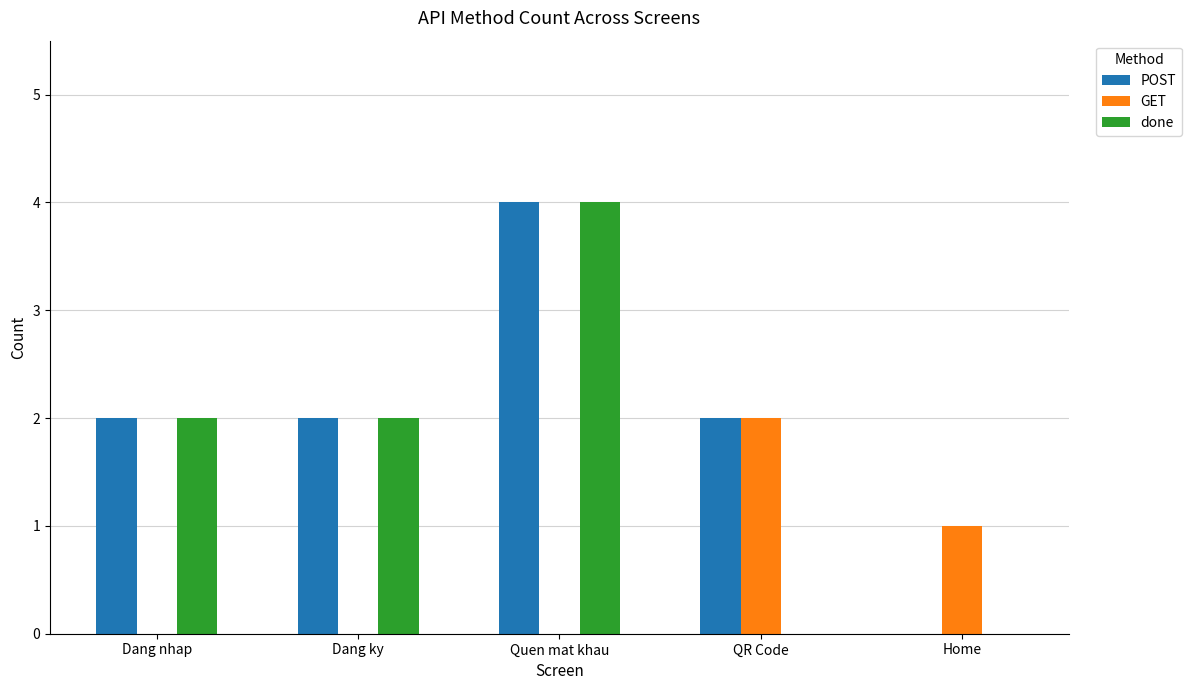

Is it true that GET equals 0 at Dang nhap?

True